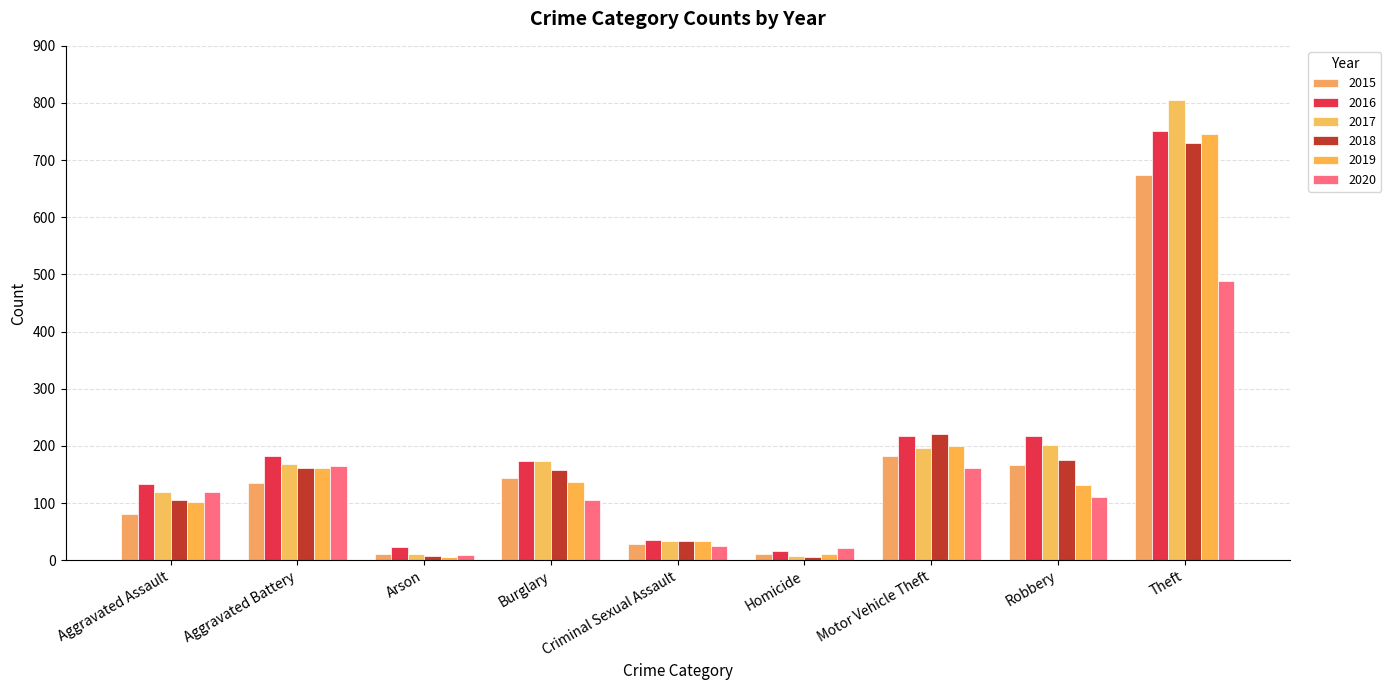

Between Aggravated Battery and Homicide, which series saw the biggest shift?

2016